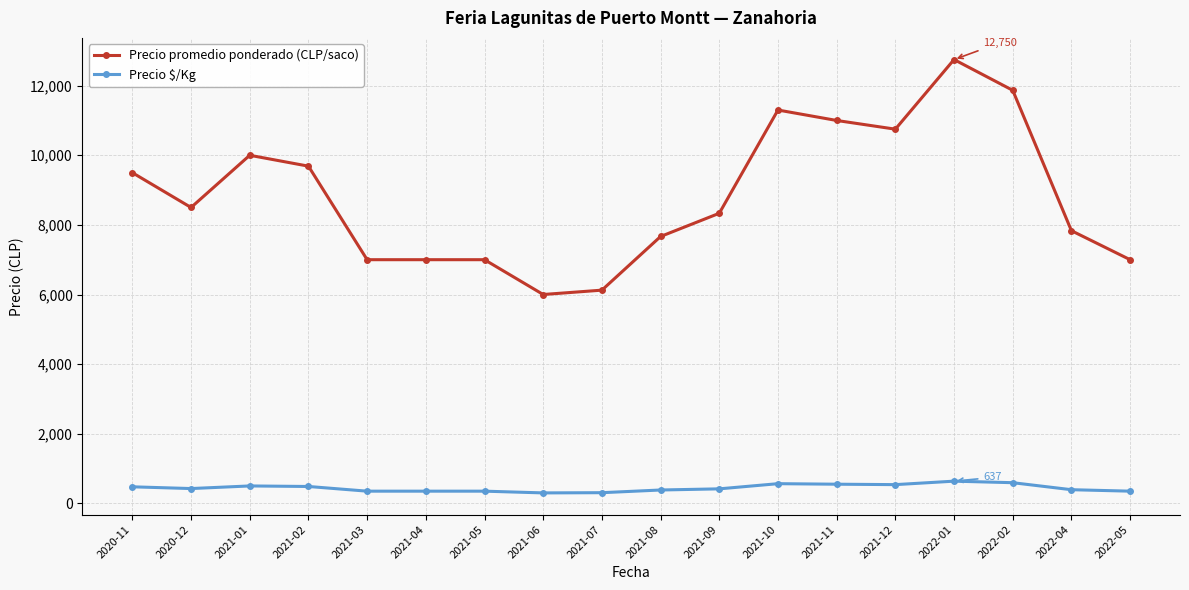

What are all the series names shown in the legend?

Precio promedio ponderado (CLP/saco), Precio $/Kg